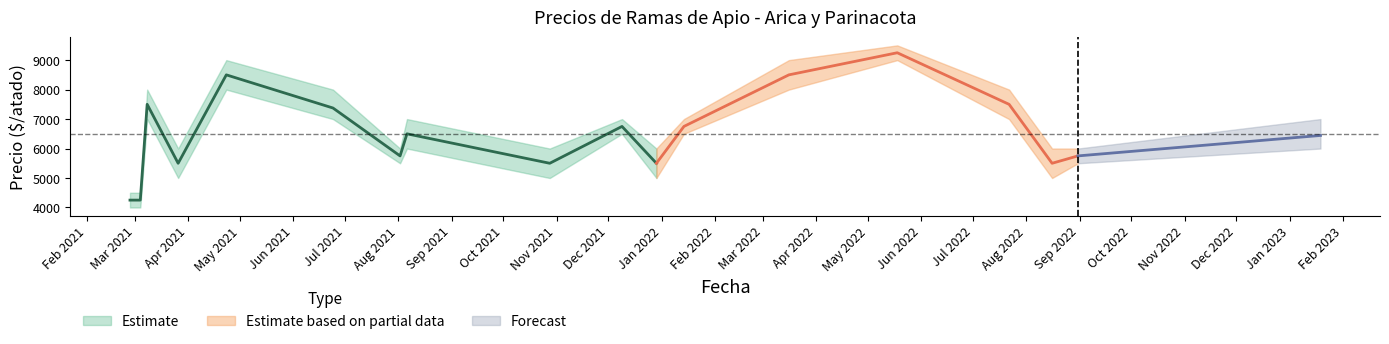

What is the label of the 5th point from the right?

2022-05-18